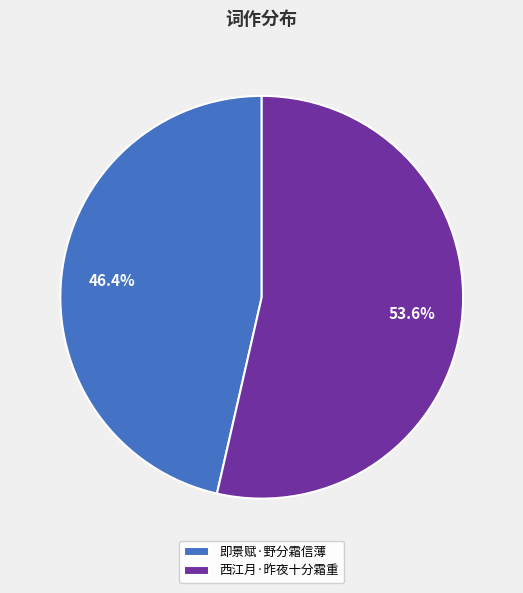

How many slices are in this pie chart?

2